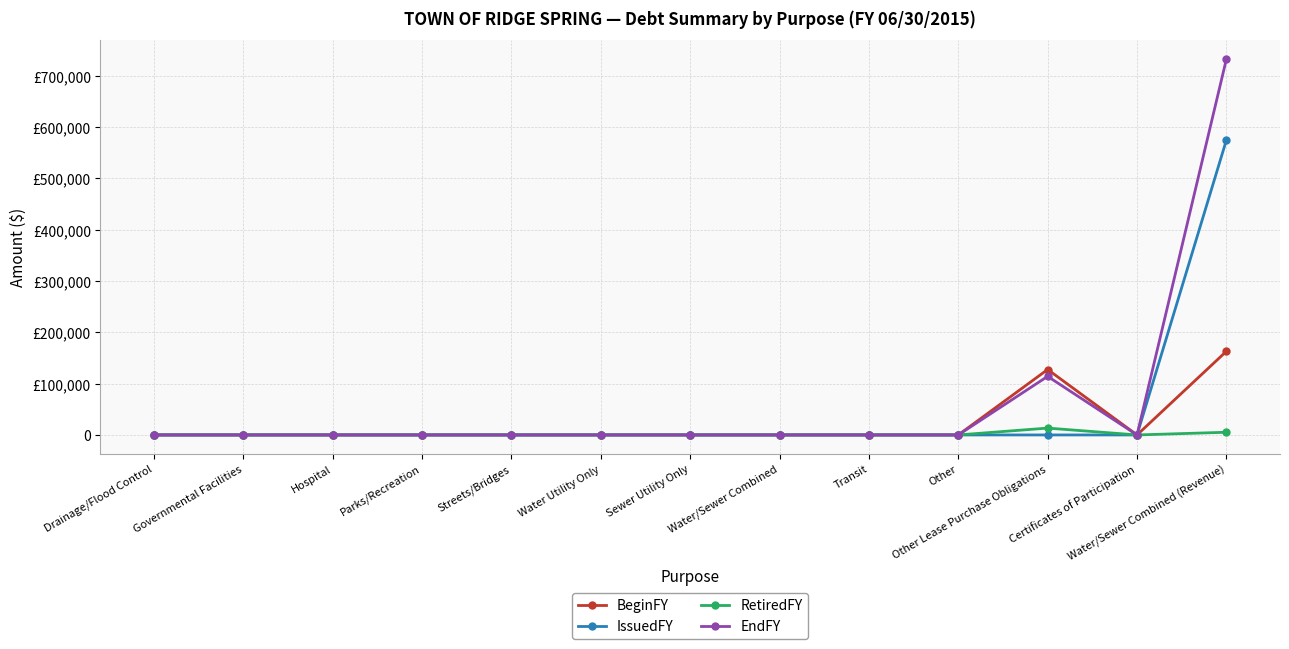

In RetiredFY, how many points are lower than both neighbors (excluding endpoints)?

1